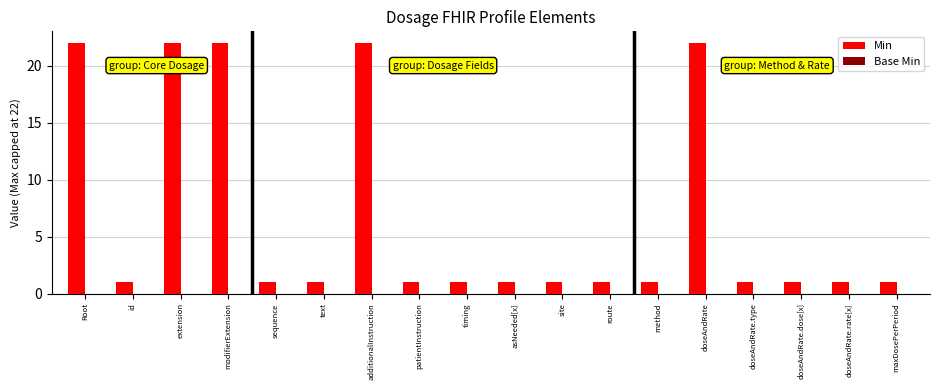

The chart shows a value of 1 at method. True or false?

True